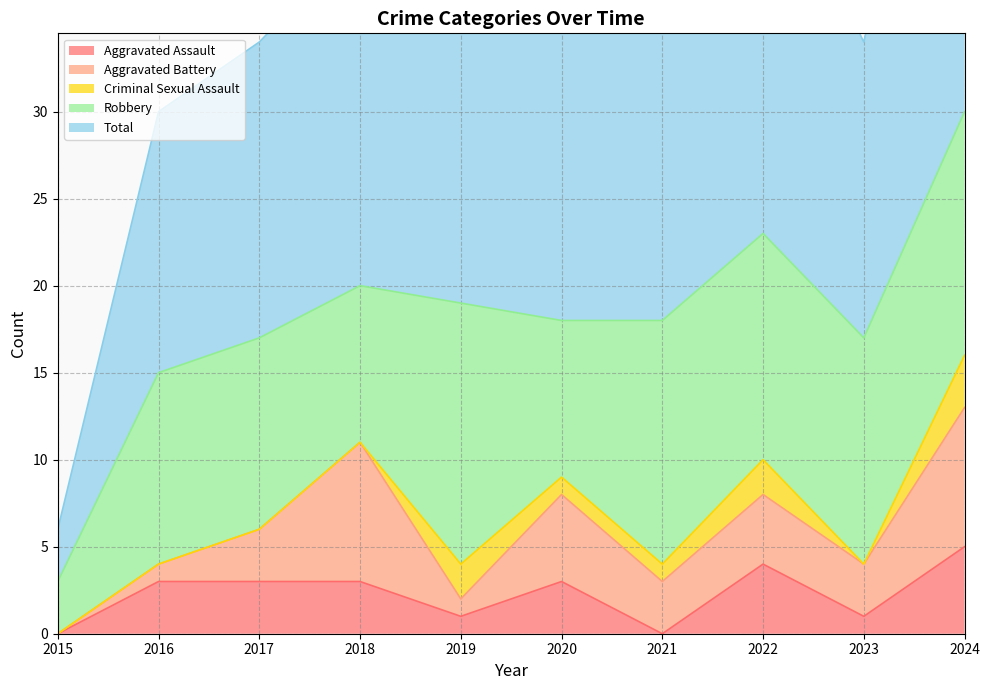

Reading left to right, list all the values displayed in this chart.

Aggravated Assault: 2015=0	2016=3	2017=3	2018=3	2019=1	2020=3	2021=0	2022=4	2023=1	2024=5
Aggravated Battery: 2015=0	2016=1	2017=3	2018=8	2019=1	2020=5	2021=3	2022=4	2023=3	2024=8
Criminal Sexual Assault: 2015=0	2016=0	2017=0	2018=0	2019=2	2020=1	2021=1	2022=2	2023=0	2024=3
Robbery: 2015=3	2016=11	2017=11	2018=9	2019=15	2020=9	2021=14	2022=13	2023=13	2024=14
Total: 2015=3	2016=15	2017=17	2018=20	2019=20	2020=18	2021=18	2022=23	2023=17	2024=30